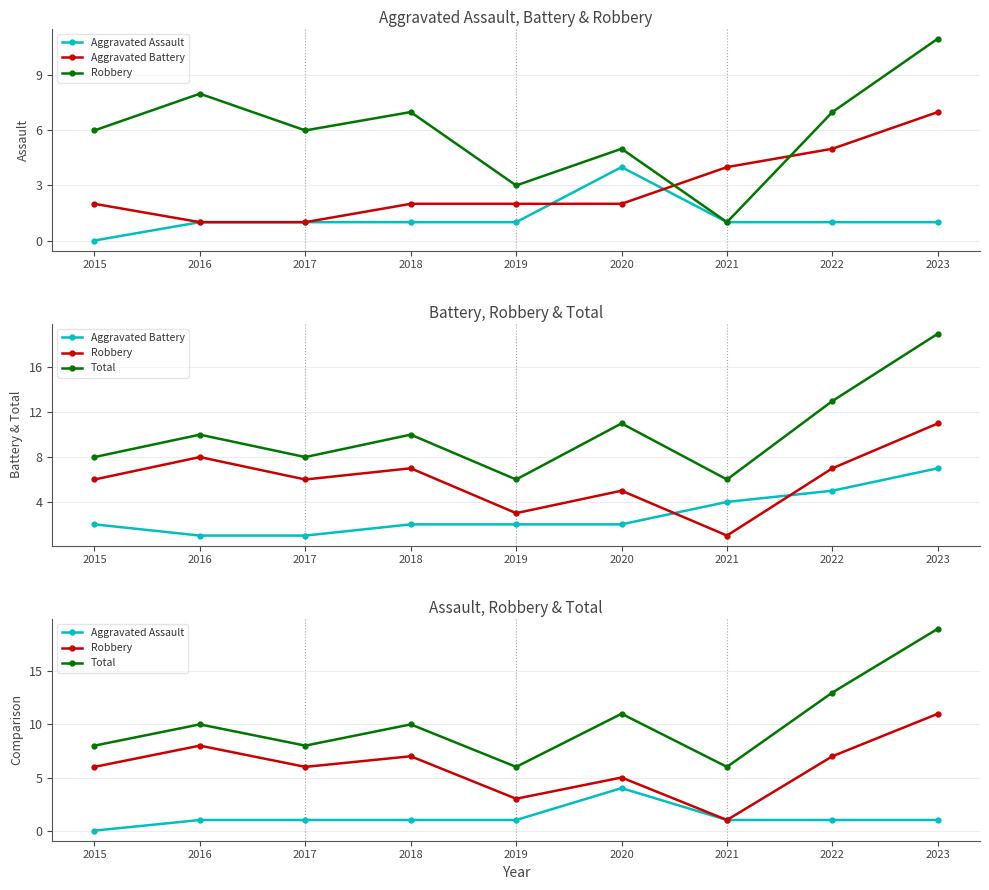

List the series in order of their peak value, lowest first.

Aggravated Assault, Aggravated Battery, Robbery, Total